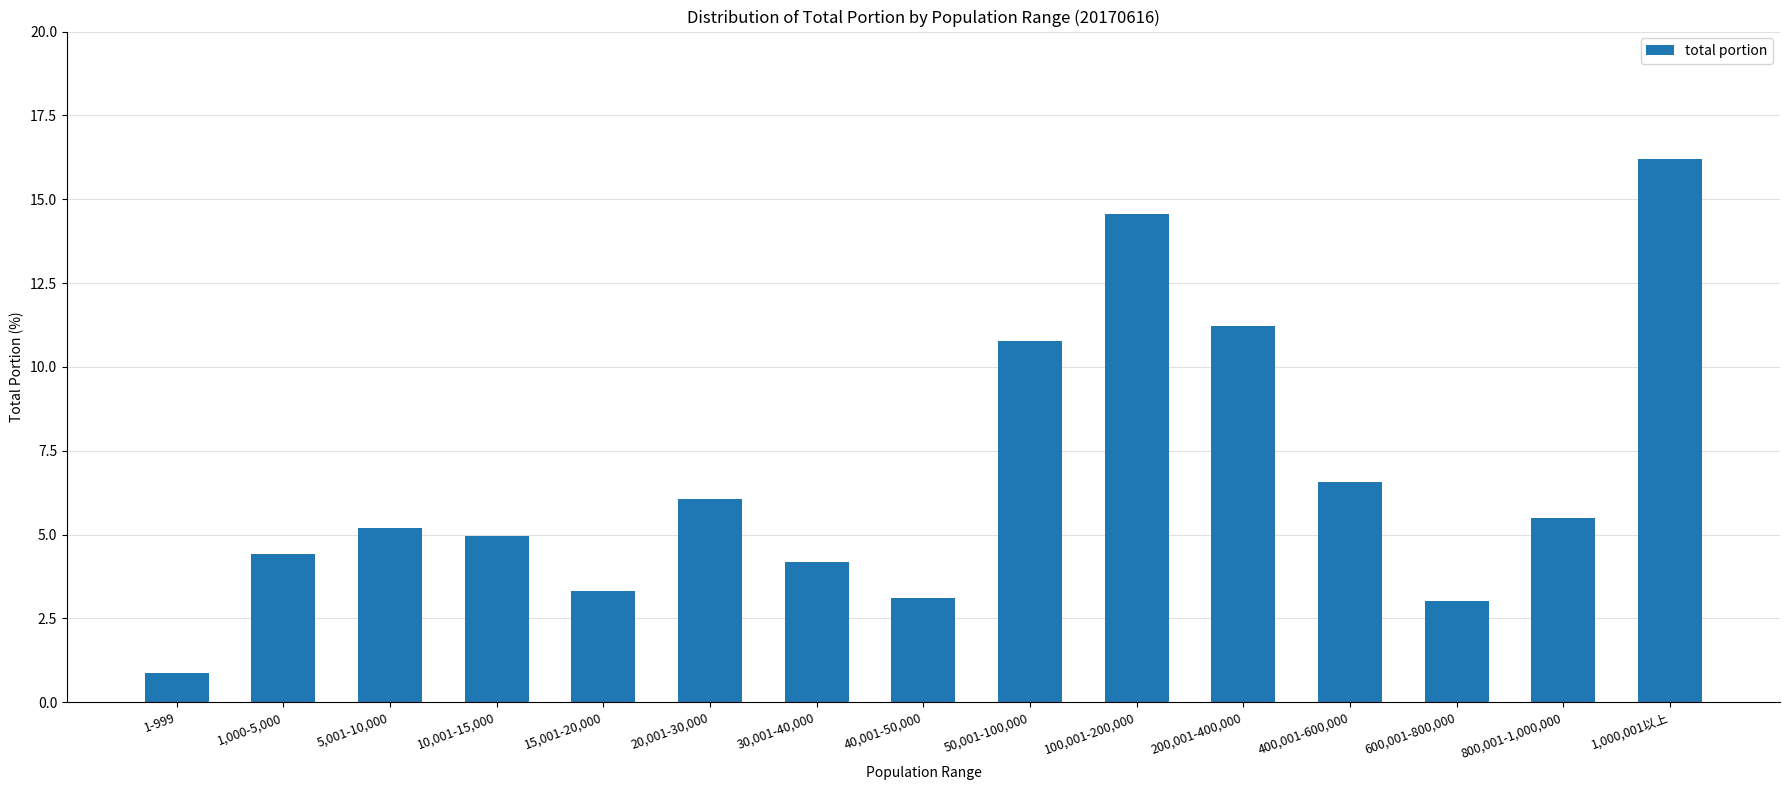

Reading left to right, what are all the values shown in this chart?

1-999=0.9	1,000-5,000=4.4	5,001-10,000=5.2	10,001-15,000=5.0	15,001-20,000=3.3	20,001-30,000=6.1	30,001-40,000=4.2	40,001-50,000=3.1	50,001-100,000=10.8	100,001-200,000=14.6	200,001-400,000=11.2	400,001-600,000=6.6	600,001-800,000=3.0	800,001-1,000,000=5.5	1,000,001以上=16.2